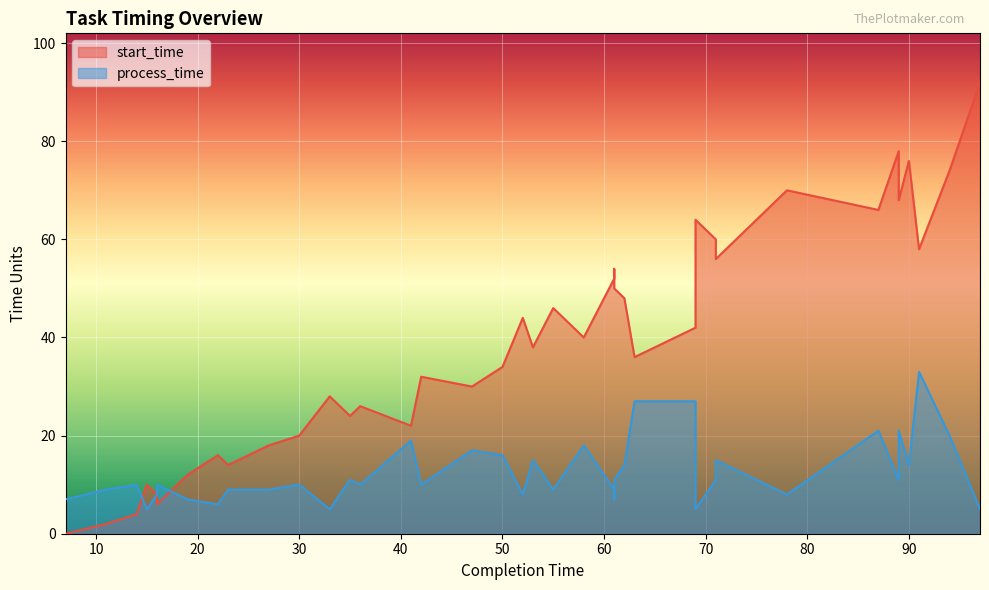

At how many categories does at least one series exceed 63?

8